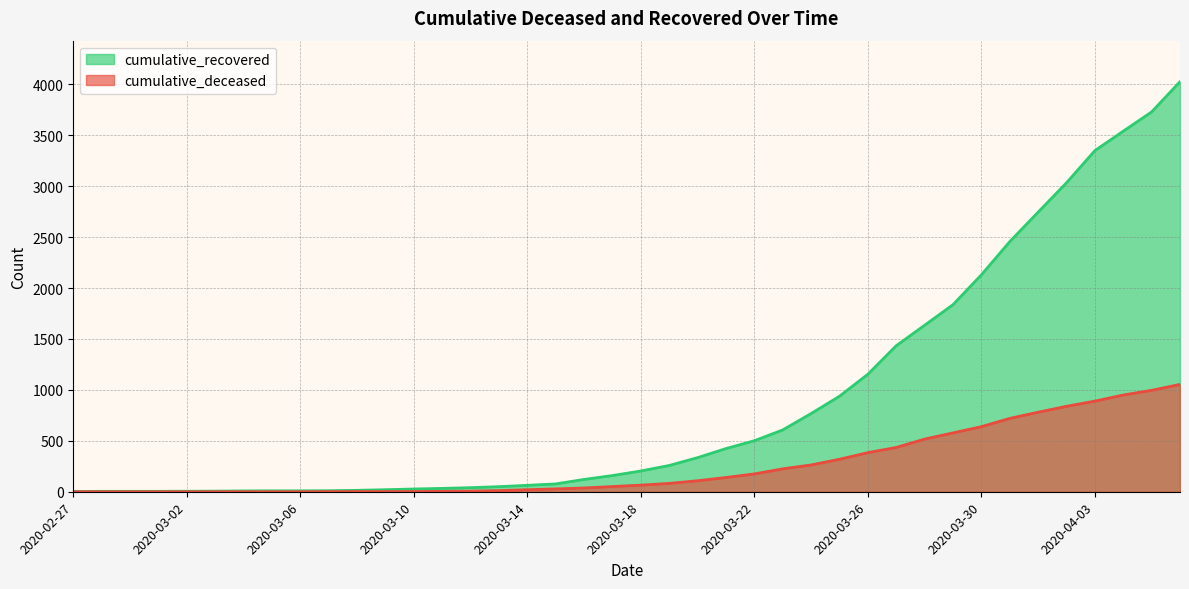

The value of cumulative_deceased at 2020-03-27 is 435. True or false?

True